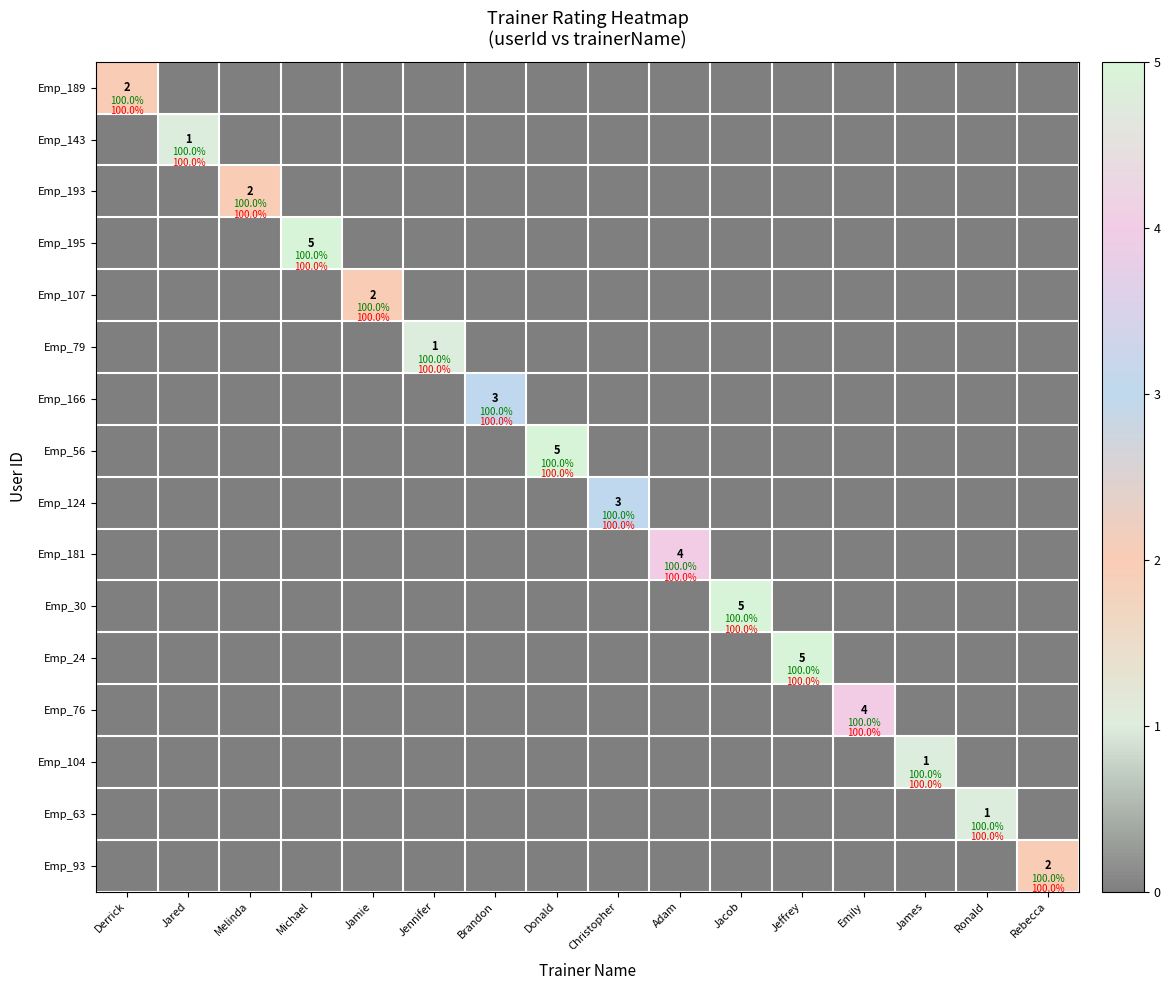

At Jeffrey, list the series in order from largest to smallest.

Emp_24, Emp_189, Emp_143, Emp_193, Emp_195, Emp_107, Emp_79, Emp_166, Emp_56, Emp_124, Emp_181, Emp_30, Emp_76, Emp_104, Emp_63, Emp_93